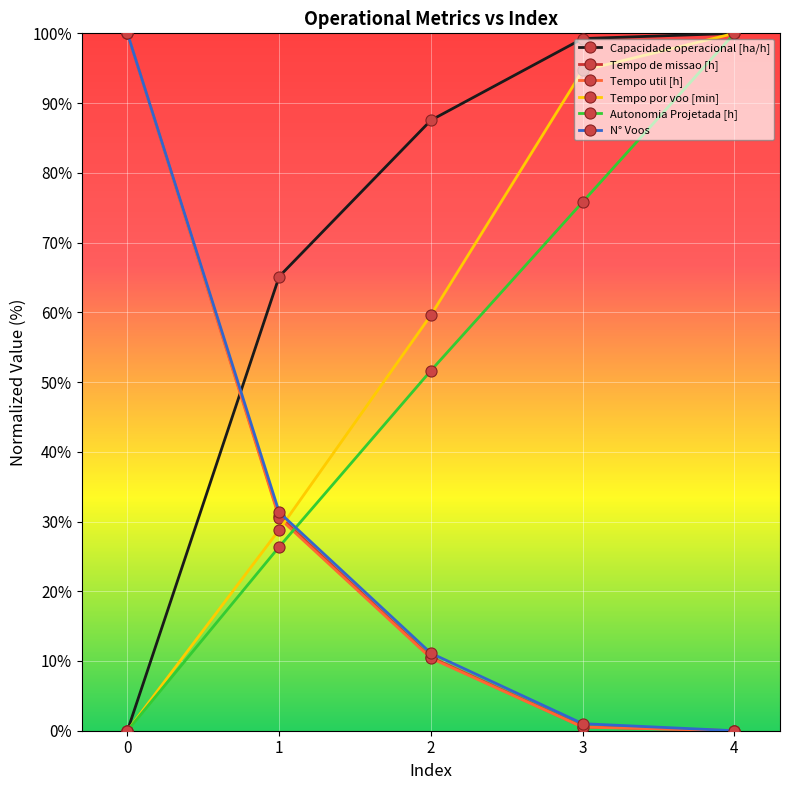

What is the difference between the maximum and minimum values in the Autonomia Projetada [h] series?

100.0